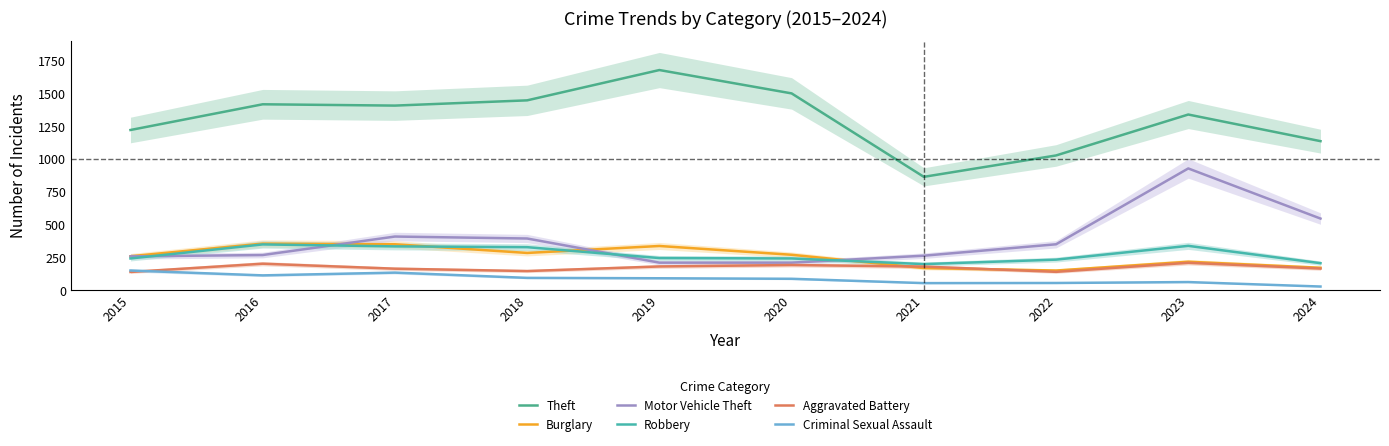

In Burglary, how many points are higher than both neighbors (excluding endpoints)?

3